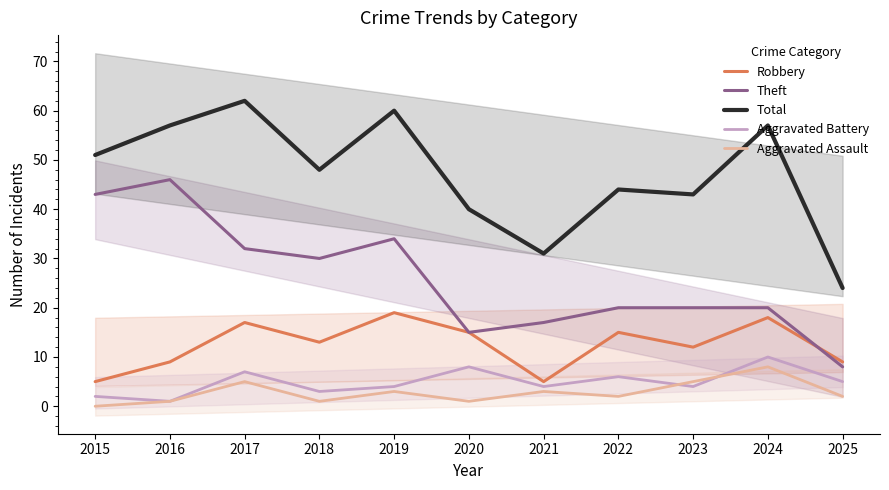

Which series changed the most between 2015 and 2023?

Theft